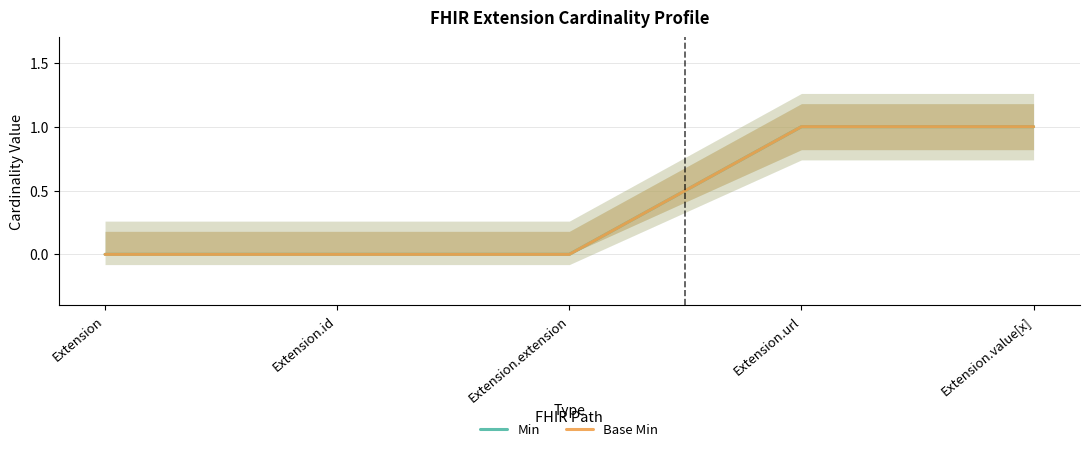

Between Extension.extension and Extension.url, which is larger?

Extension.url